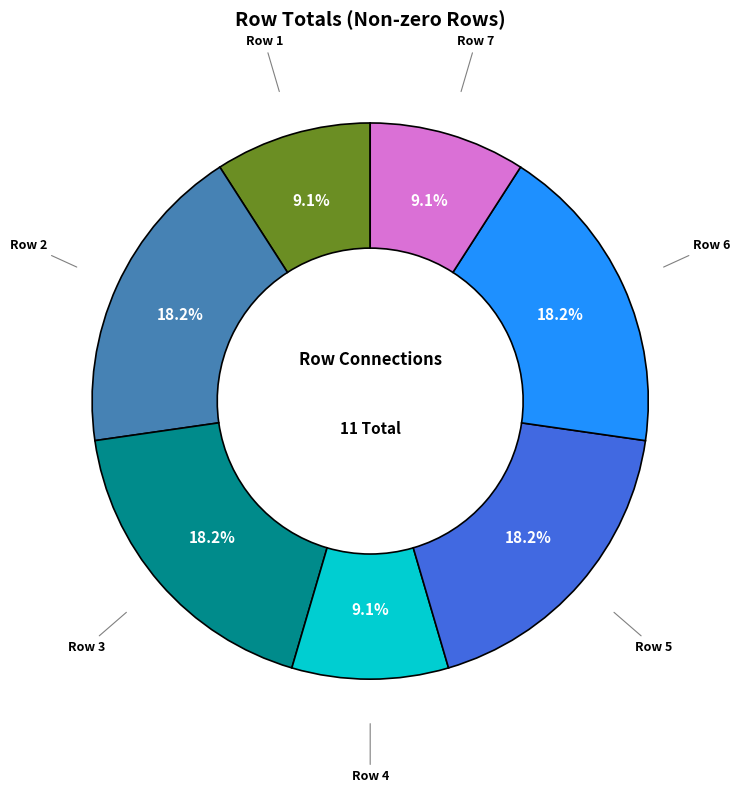

Is there a majority slice in this chart?

No